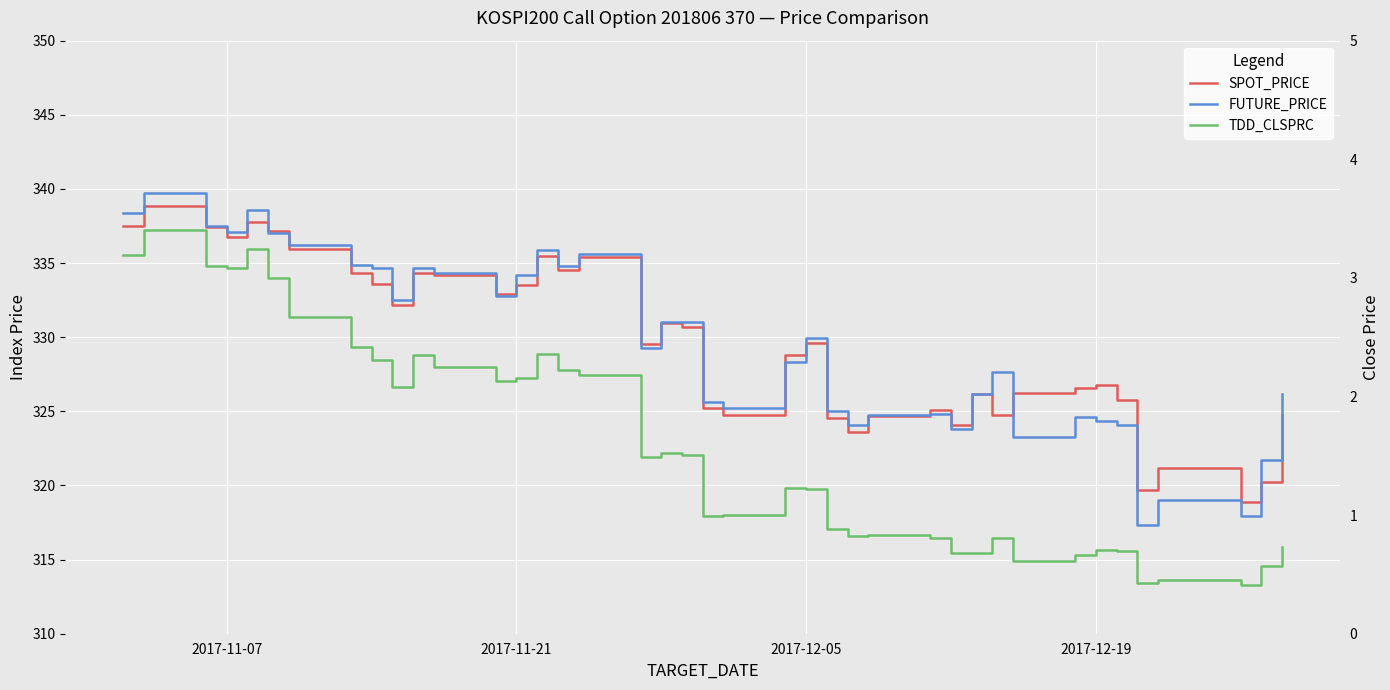

What is the greatest value displayed?

339.7